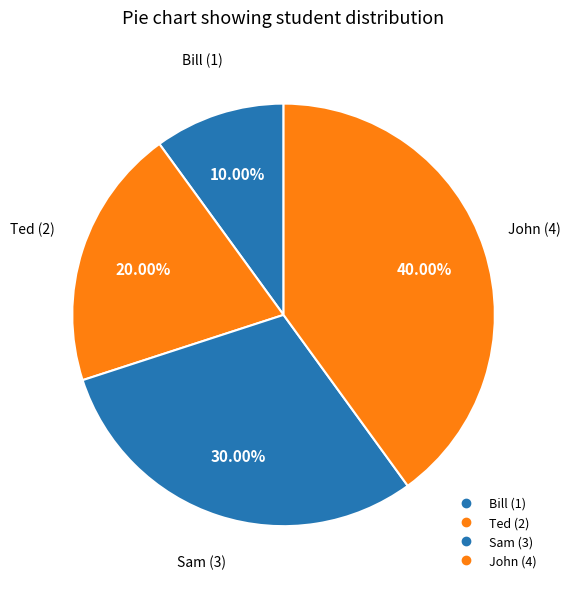

The John slice represents 34% of the pie. True or false?

False